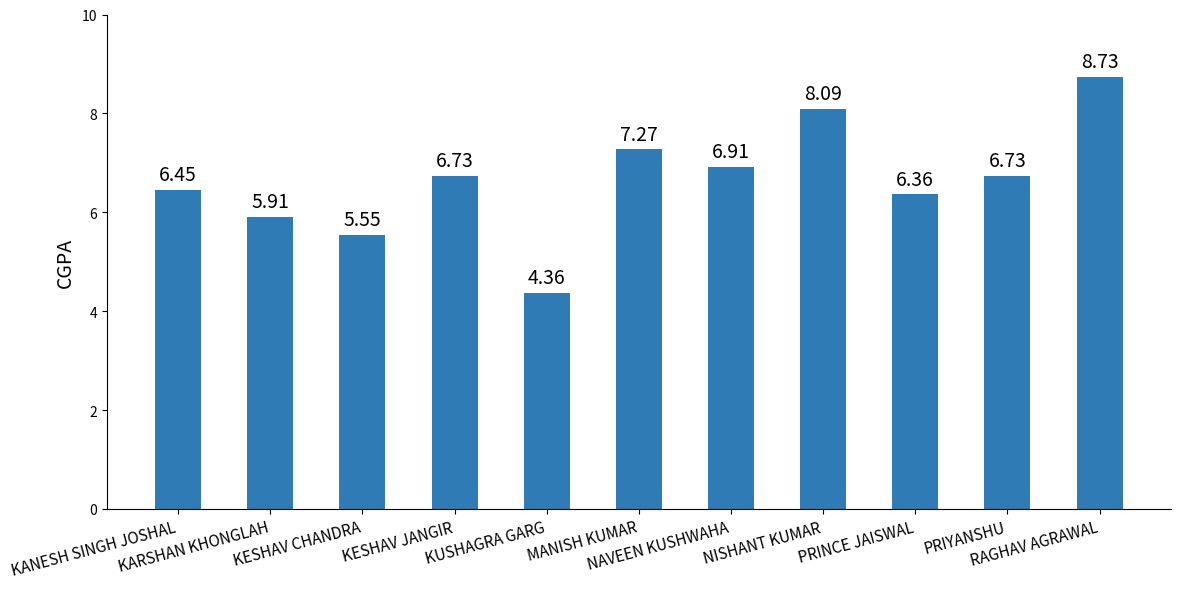

What is the average value?

6.6